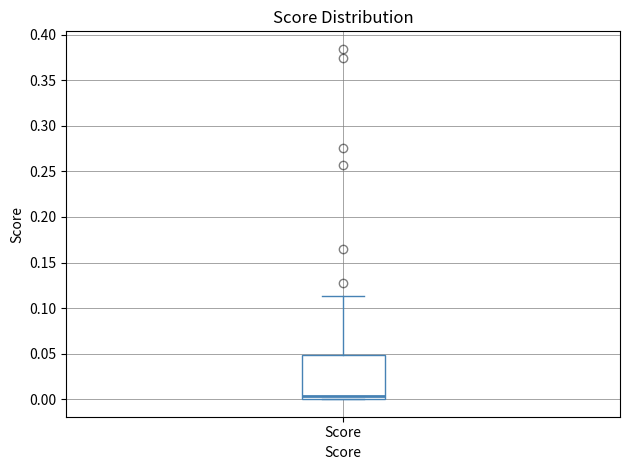

Read this box plot against the y-axis: the position of the median line, the range covered by the box, and the ends of both whiskers. The values are not printed on the chart, so give them approximately, as read against the axis.

median 0.005, box 0.000 to 0.050, whiskers 0.000 to 0.115